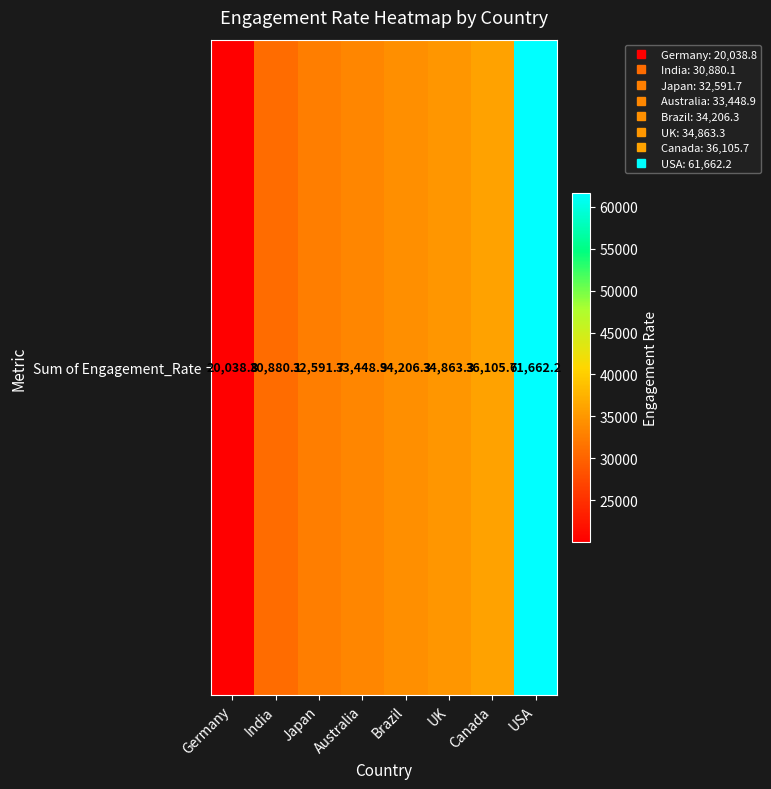

List the labels in order of value, largest first.

USA, Canada, UK, Brazil, Australia, Japan, India, Germany